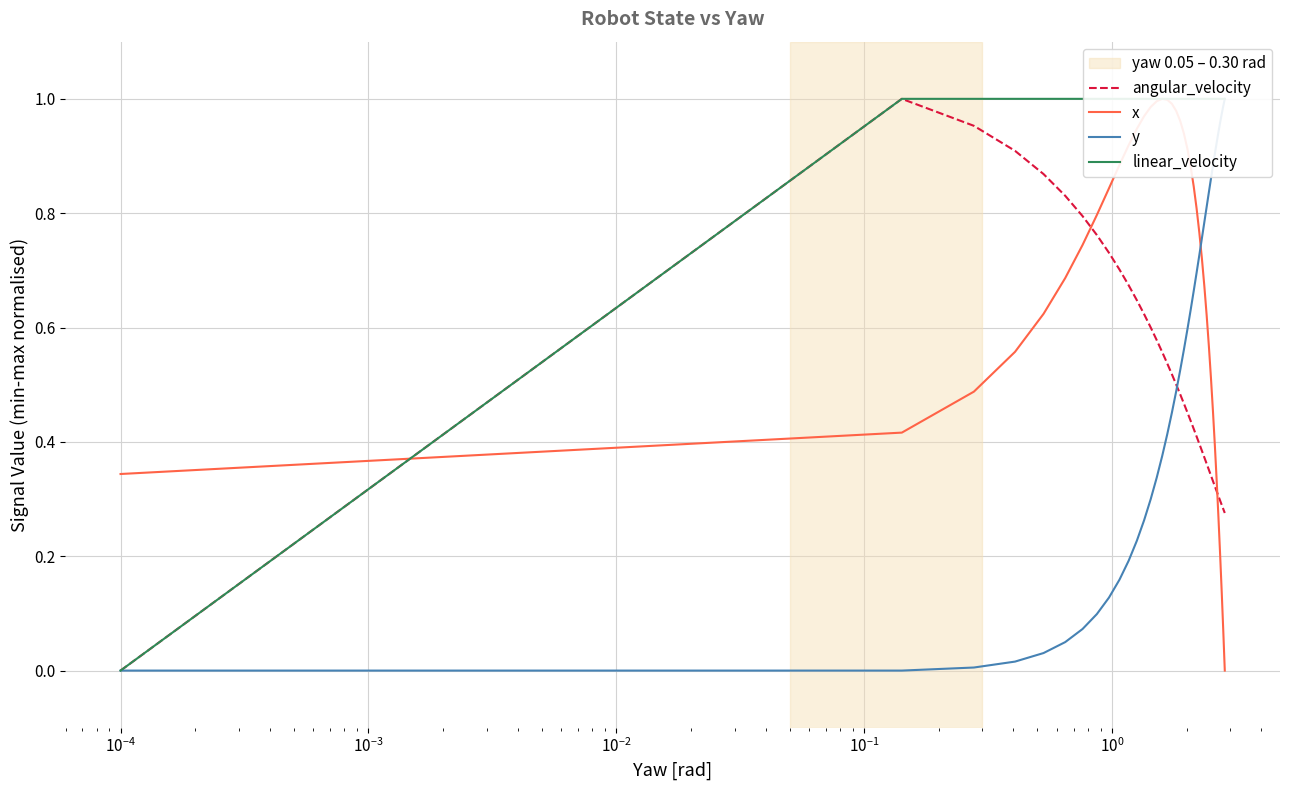

Which series ends up on top after the final intersection of x and linear_velocity?

linear_velocity